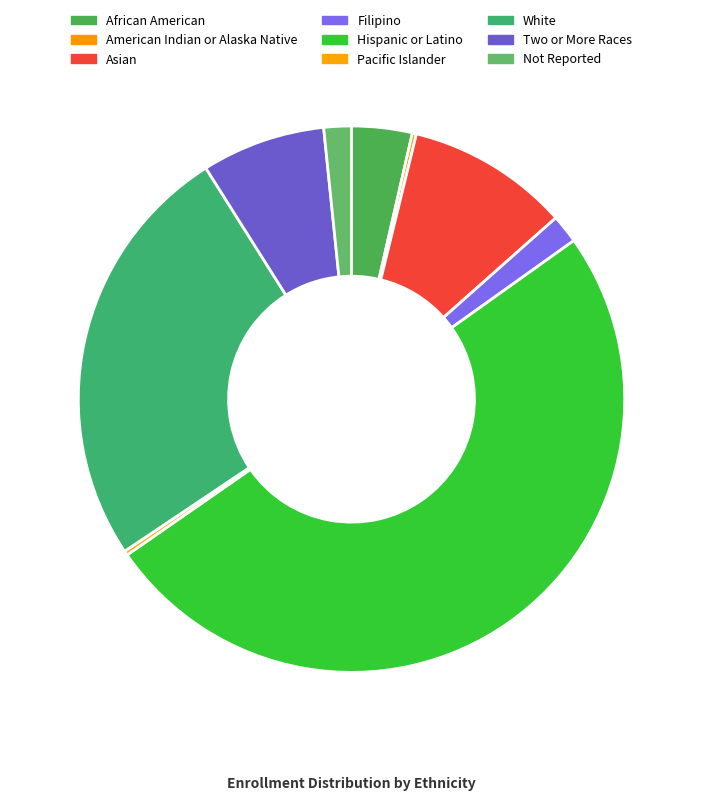

Do Hispanic or Latino and American Indian or Alaska Native together represent more than half of the pie?

Yes